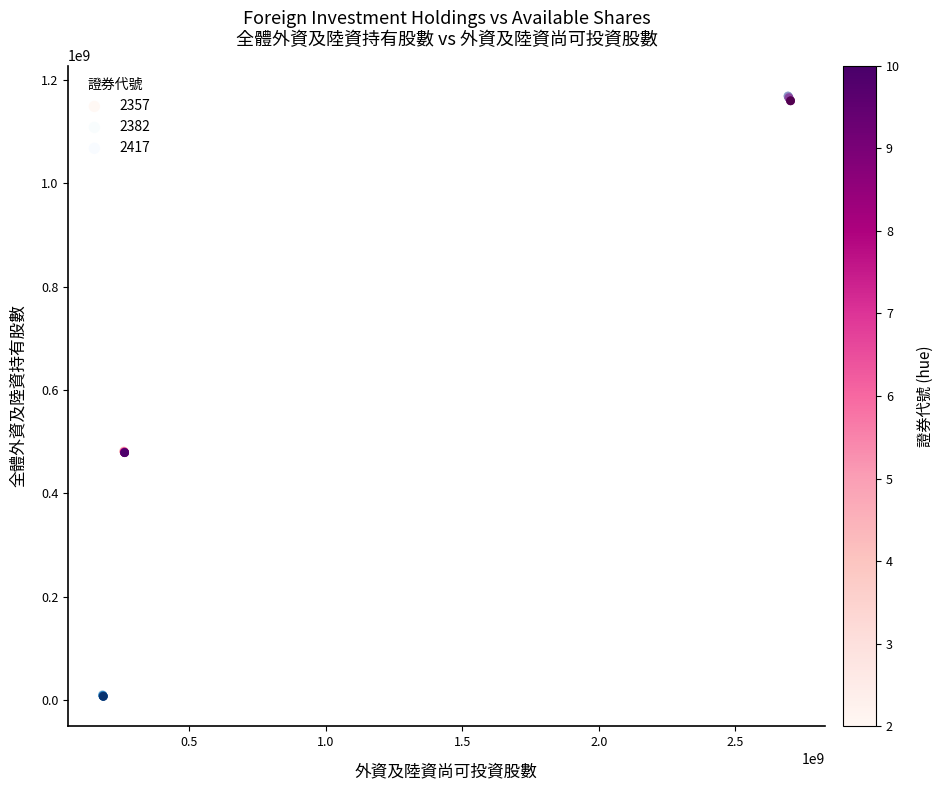

Which series reaches the minimum Y coordinate?

2417